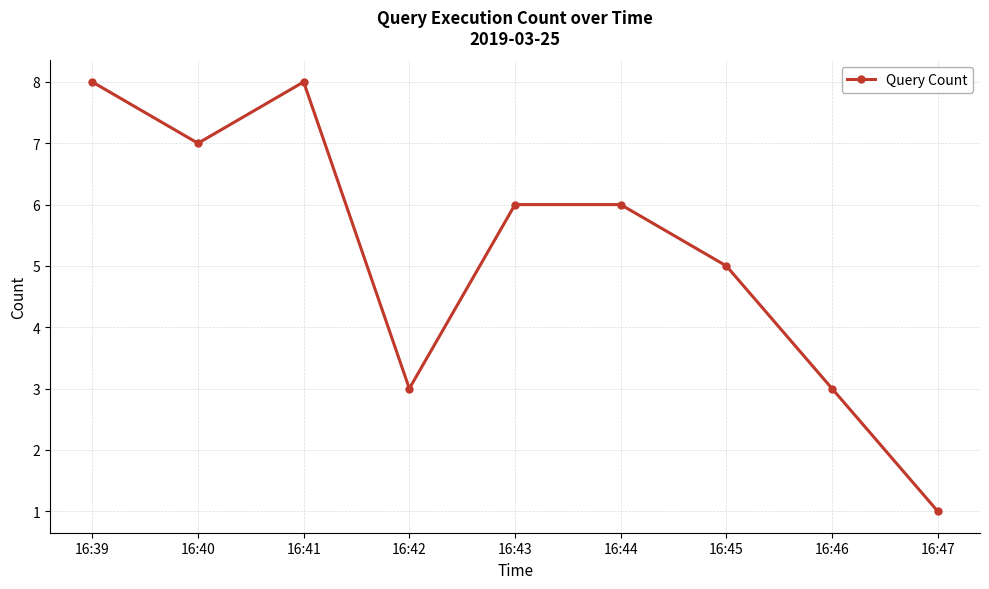

True or false: the data shows 3 at 16:42.

True